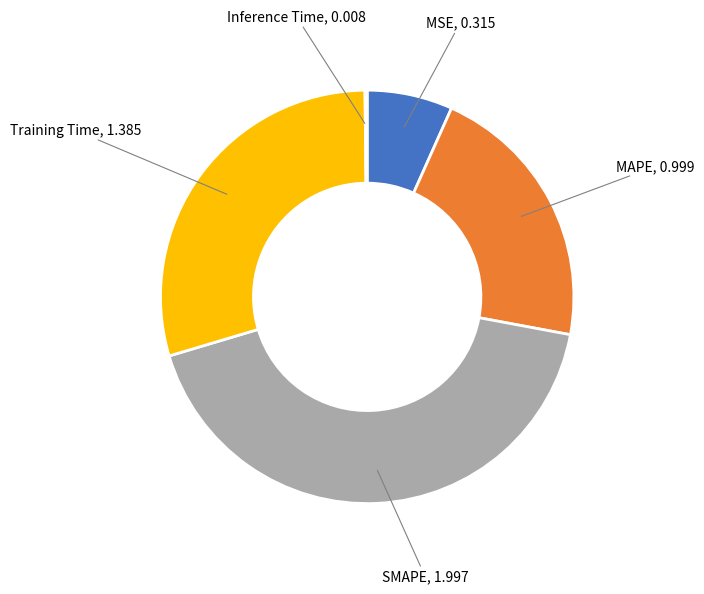

Do MSE and SMAPE together represent more than half of the pie?

No